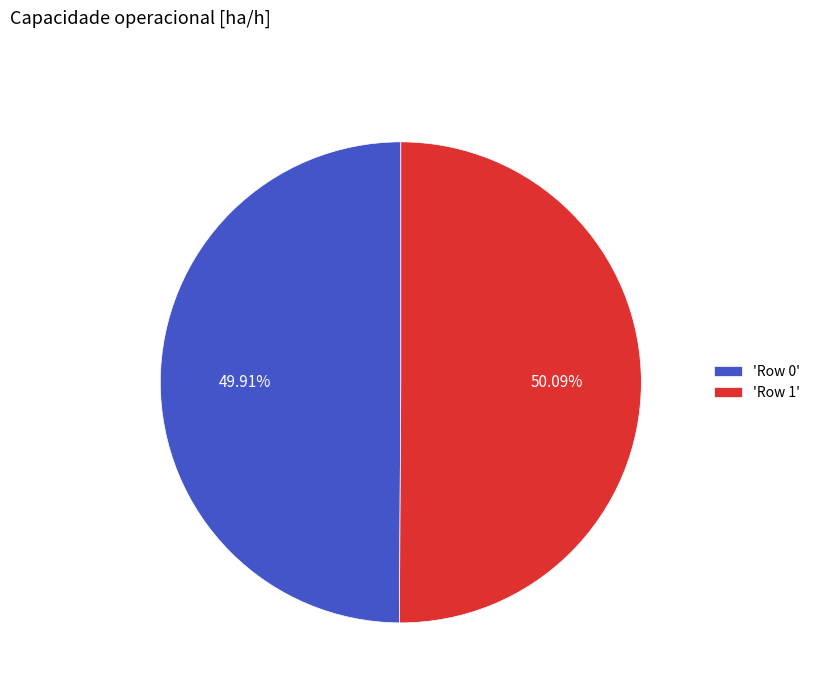

Combined, do 'Row 1' and 'Row 0' account for over 50%?

Yes